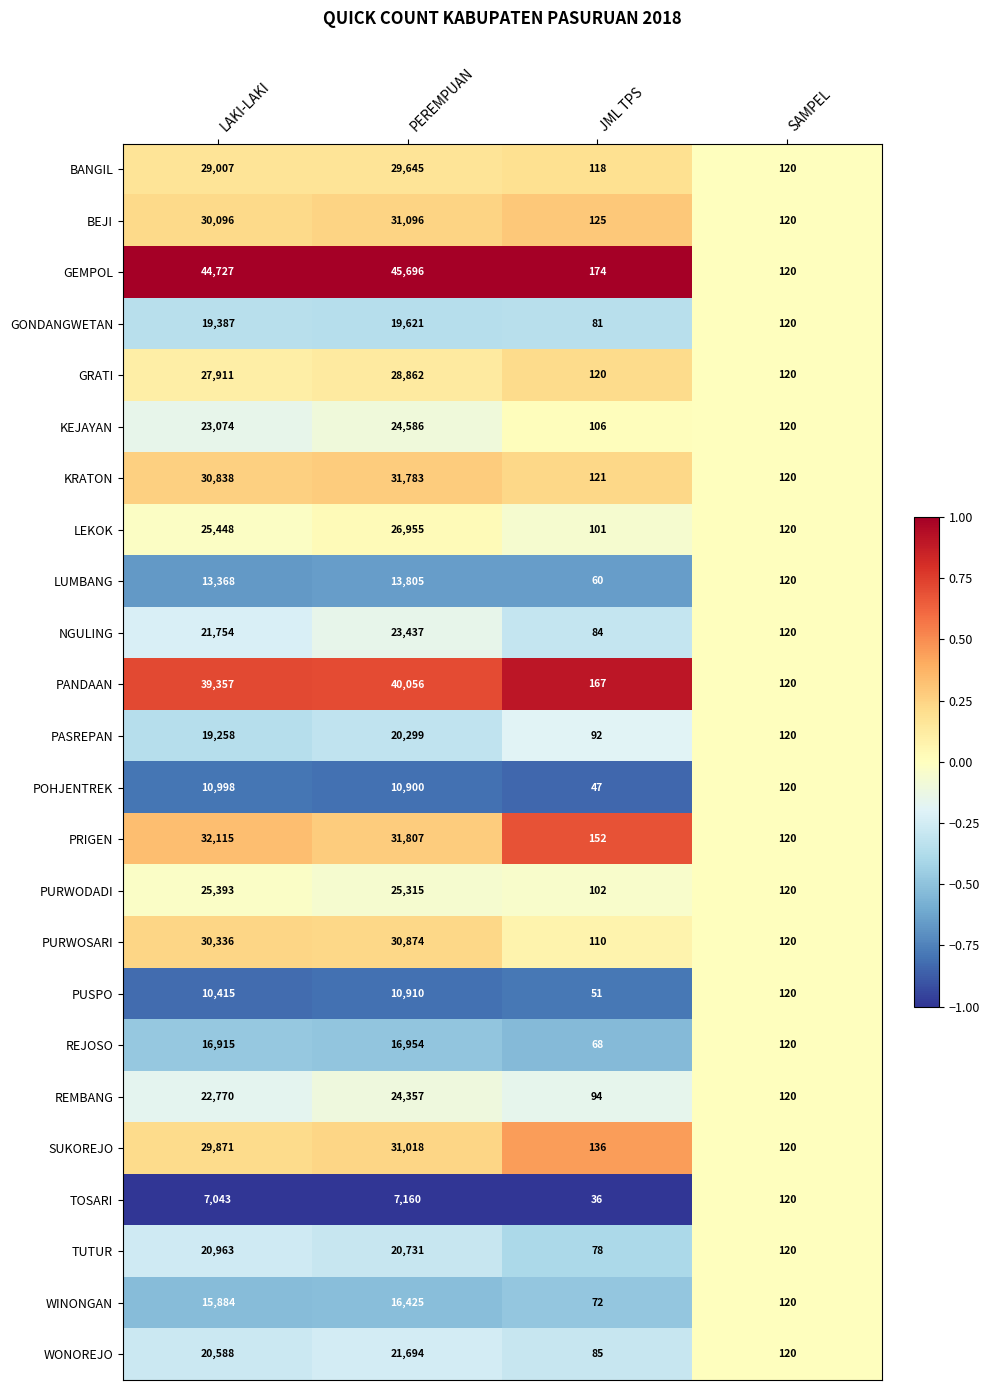

Which category has the lowest value in the WONOREJO series?

JML TPS